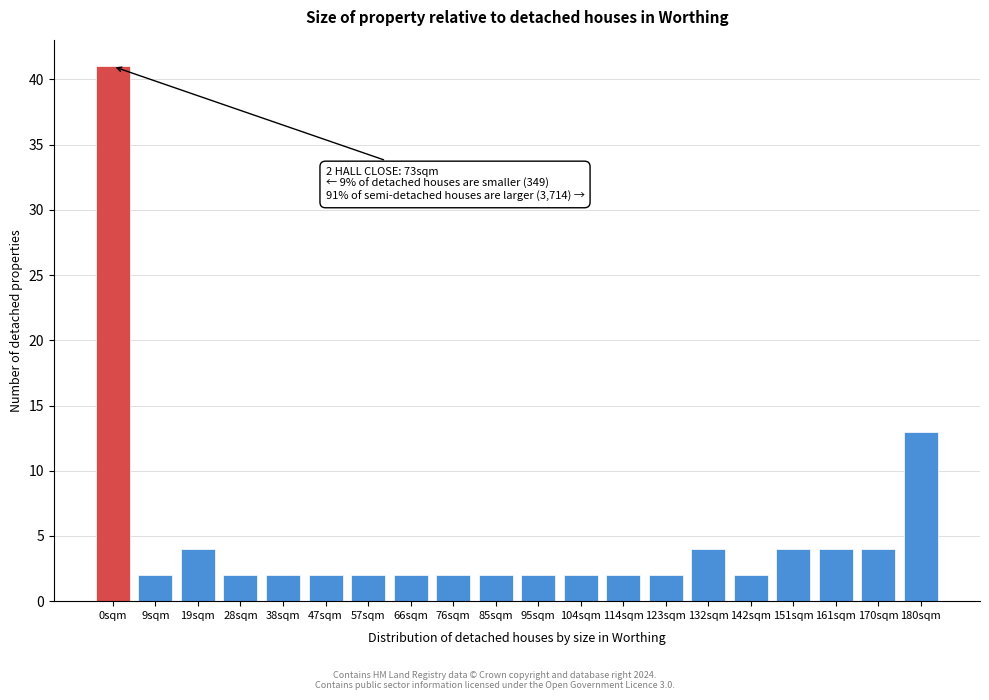

Reading right to left, what are all the values shown in this chart?

13	4	4	4	2	4	2	2	2	2	2	2	2	2	2	2	2	4	2	41